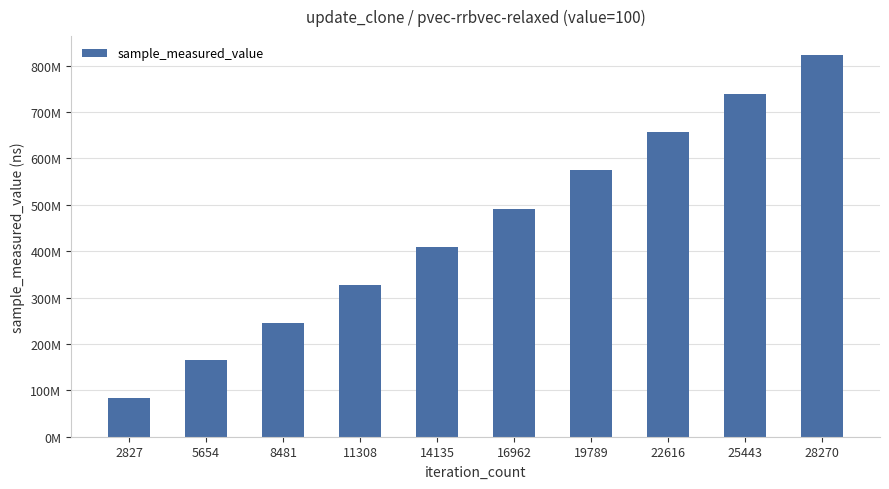

Between 11308 and 8481, which is larger?

11308